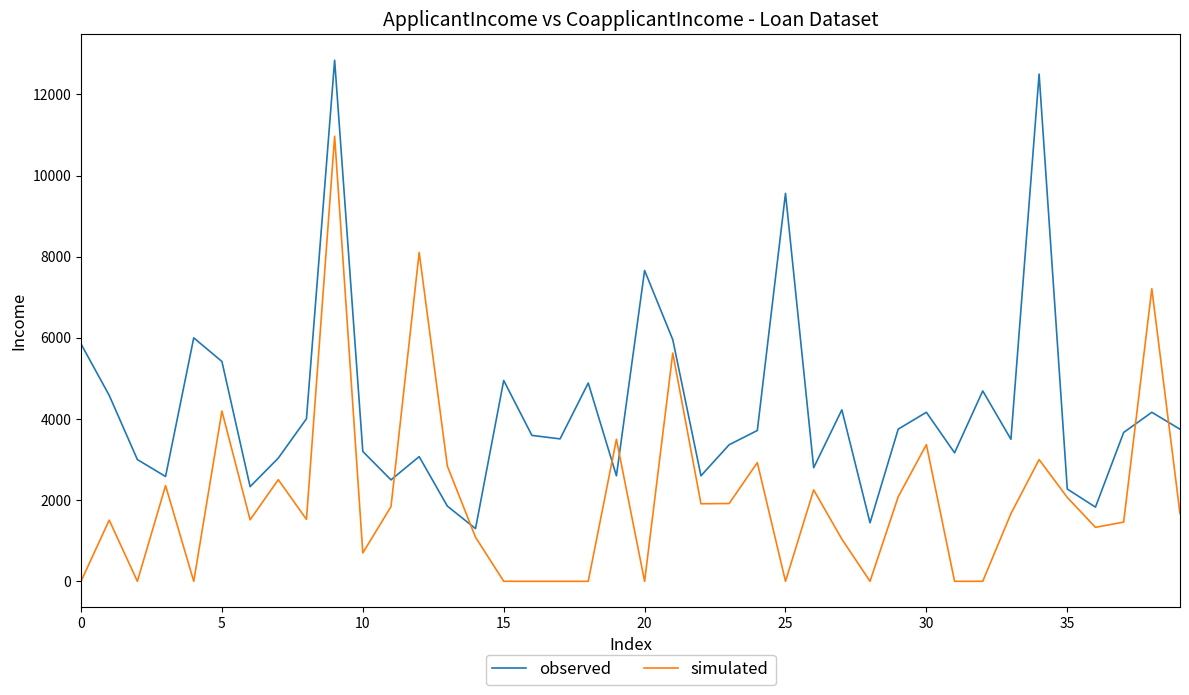

How many categories are shown in the chart?

40